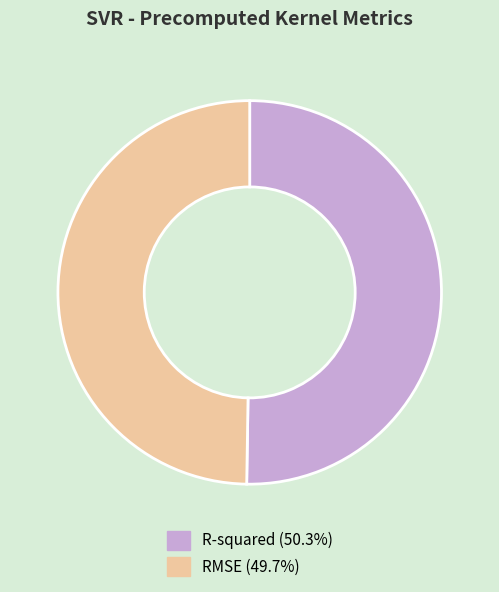

Combined, do R-squared (50.3%) and RMSE (49.7%) account for over 50%?

Yes